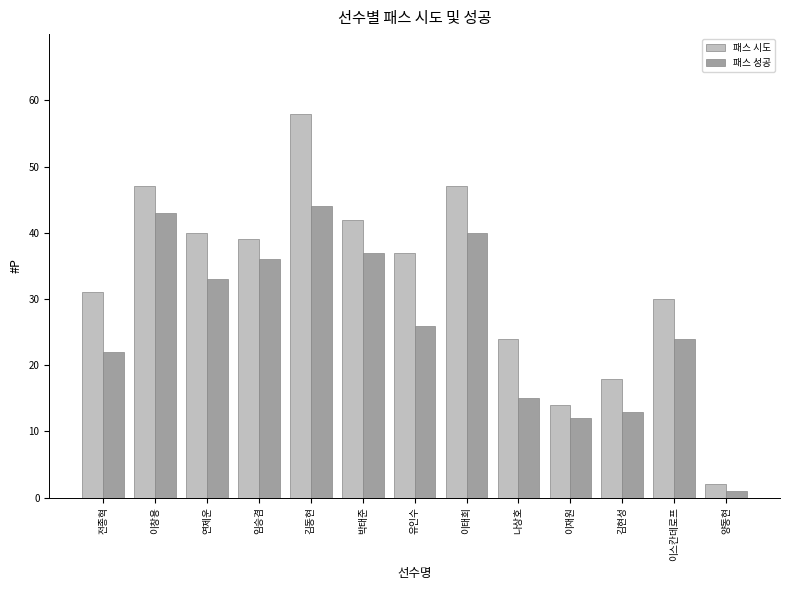

At how many categories does at least one series exceed 28?

9